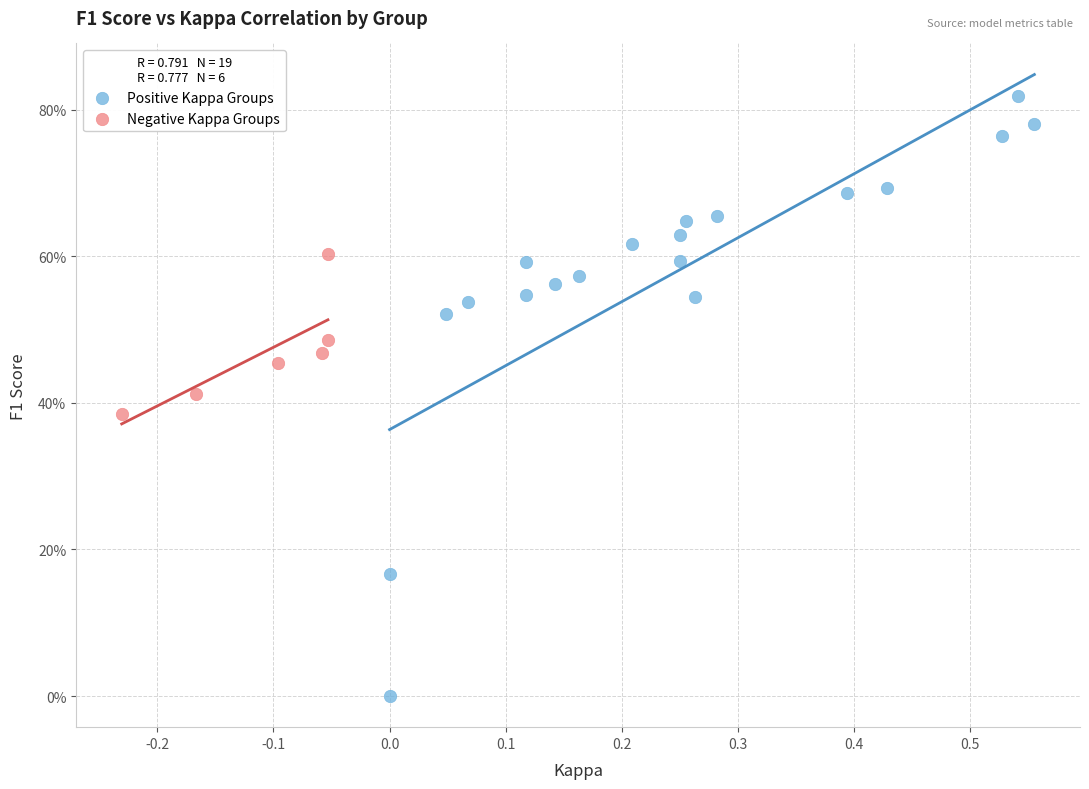

What are all the series names shown in the legend?

Positive Kappa Groups, Negative Kappa Groups